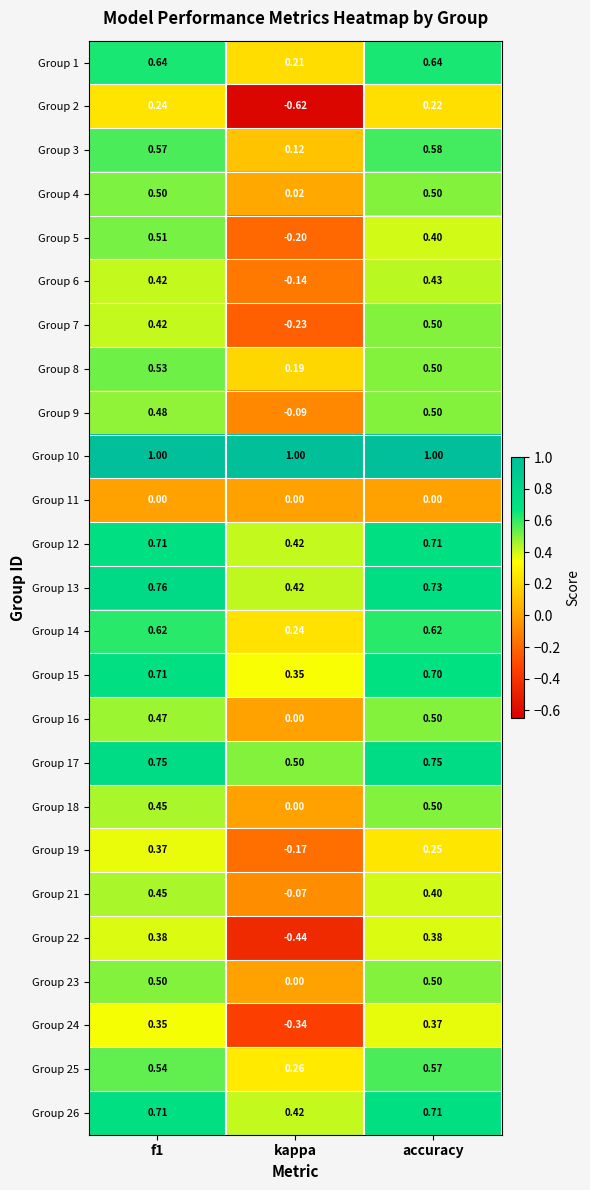

Where is Group 2 nearest to the value 0?

accuracy